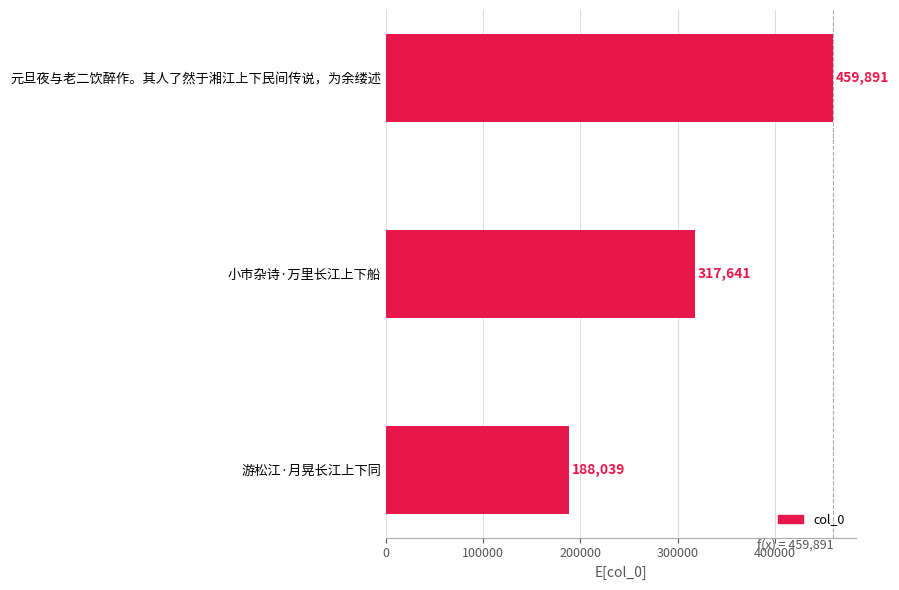

Does the chart contain any negative values?

No